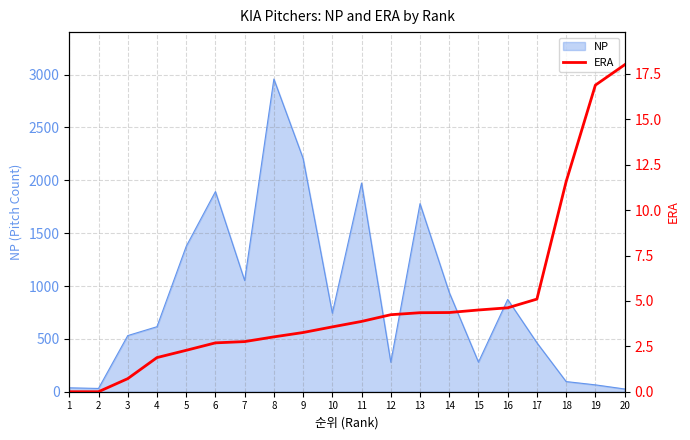

How many lines are shown in the chart?

1